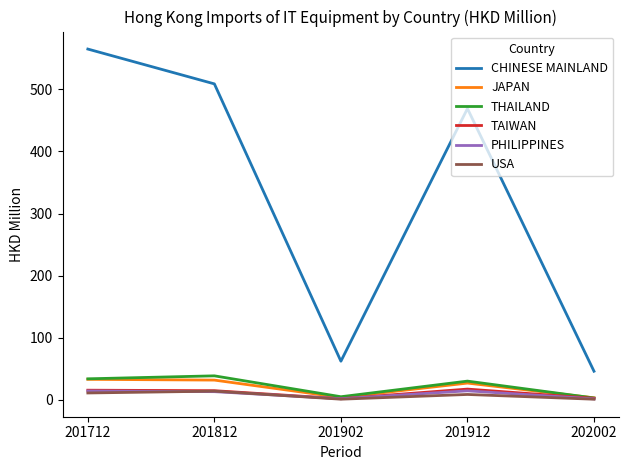

Where does the PHILIPPINES series first go above 13?

201712